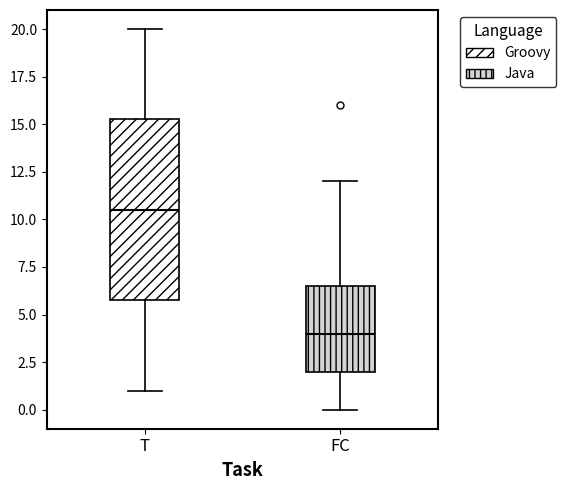

Which box has the lowest median line?

FC